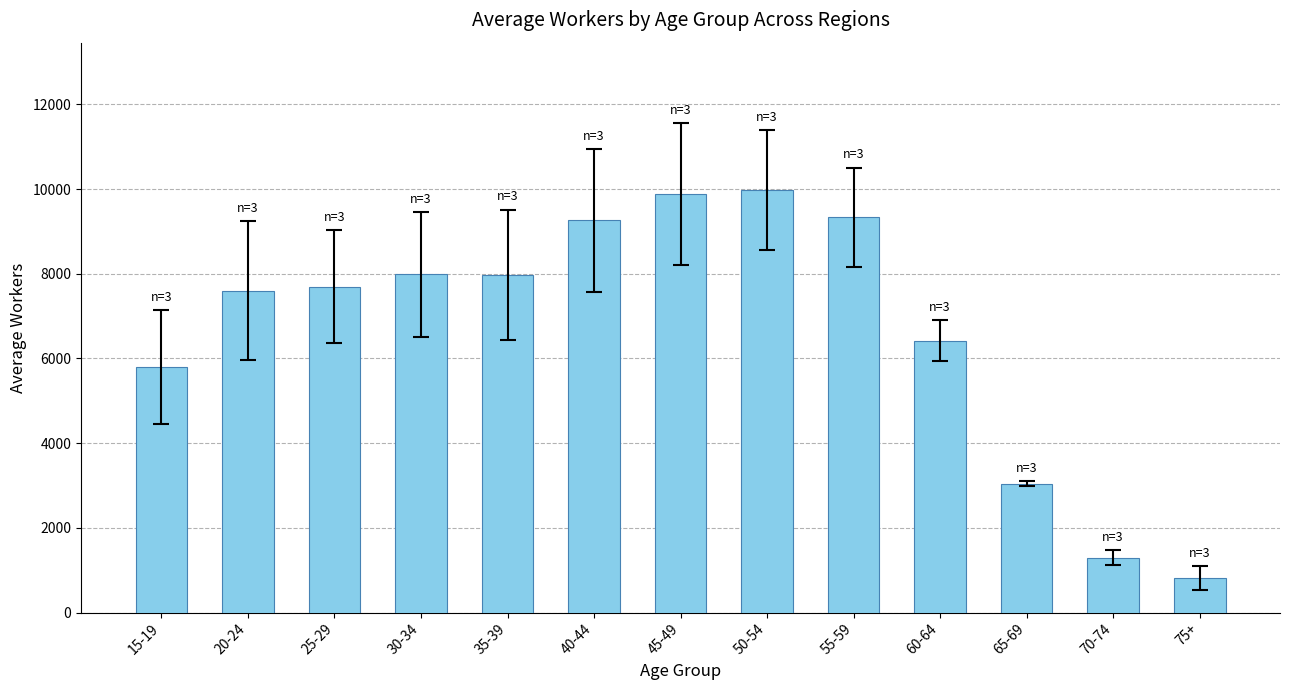

Where is the data nearest to the value 5392?

15-19